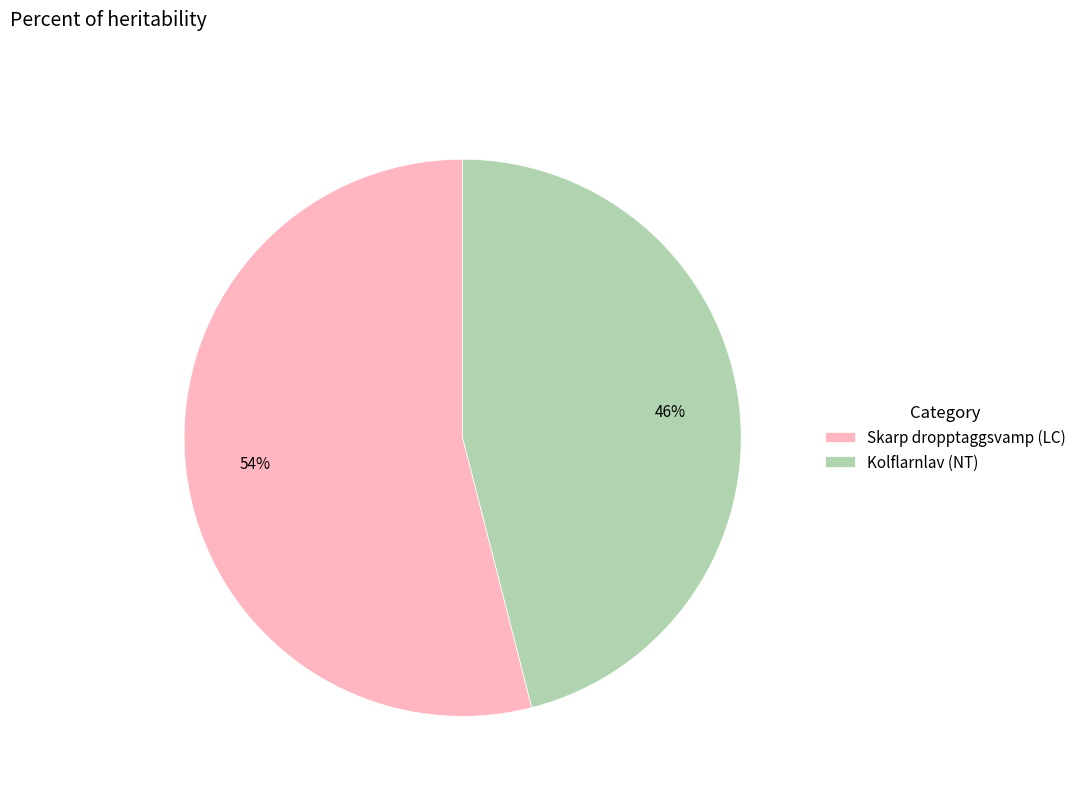

The Skarp dropptaggsvamp (LC) slice represents 54% of the pie. True or false?

True